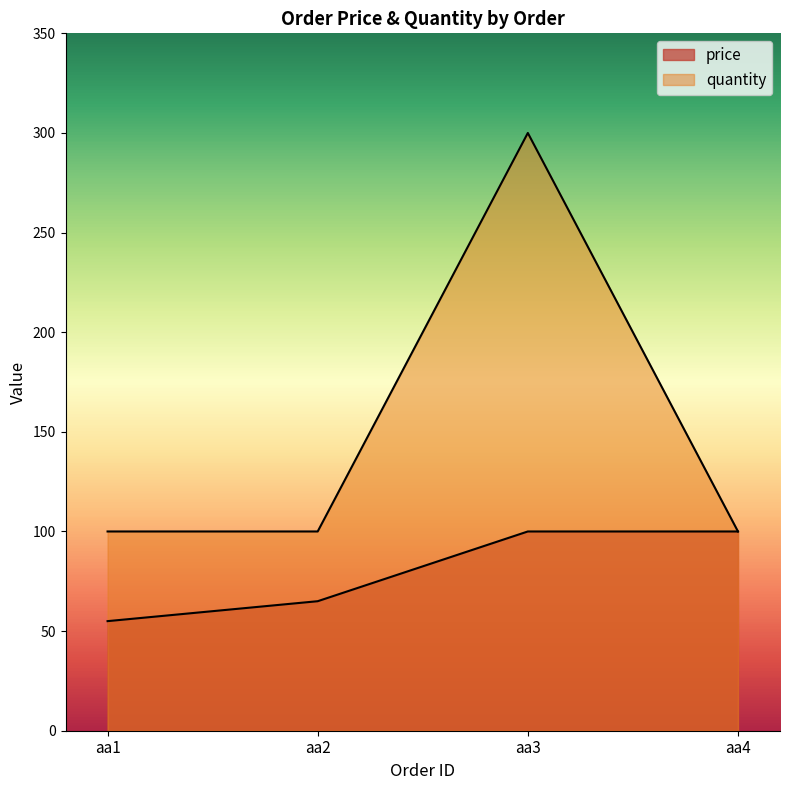

Reading left to right, what are all the values shown in this chart?

price: 55	65	100	100
quantity: 100	100	300	100